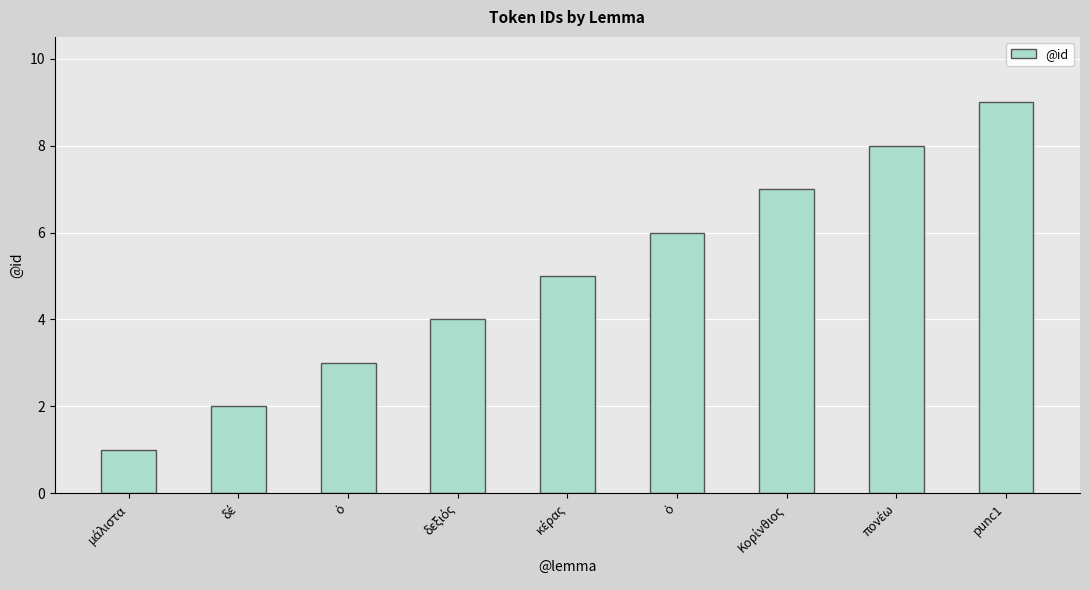

What is the sum of the values at ὁ and κέρας?

8